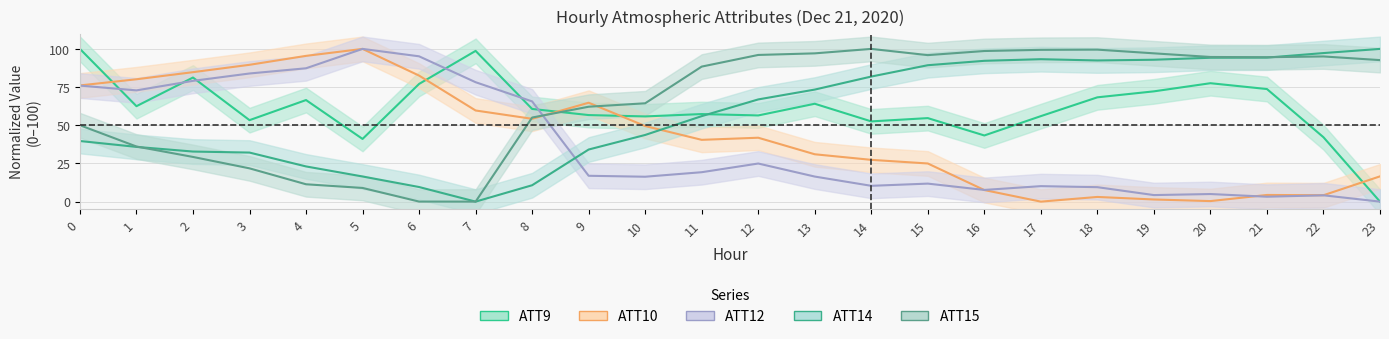

After their last crossing, which series has the higher values: ATT15 or ATT10?

ATT15